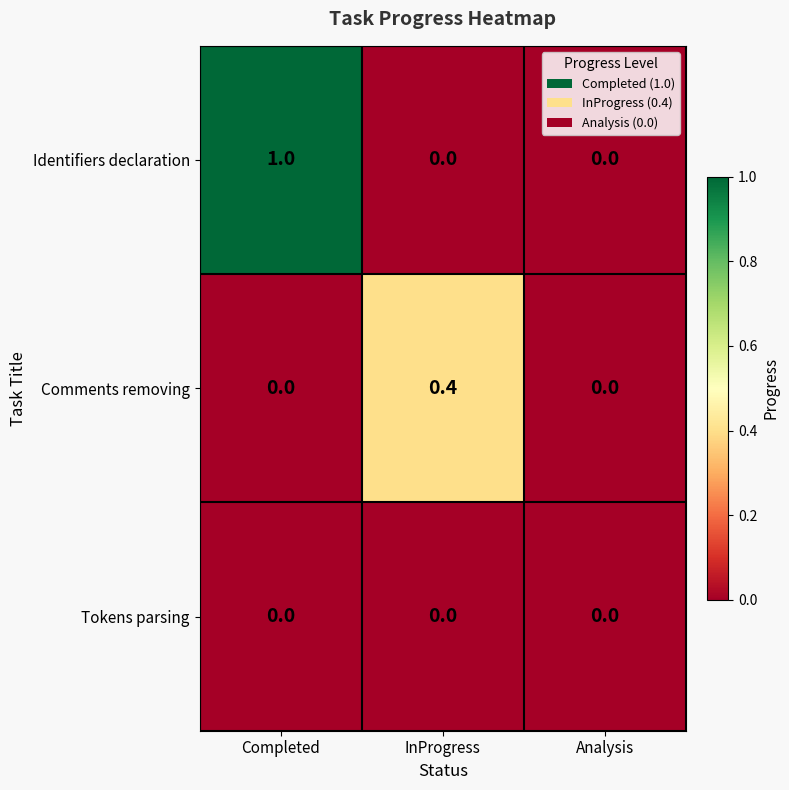

The Comments removing series shows 0.0 at Analysis. True or false?

True